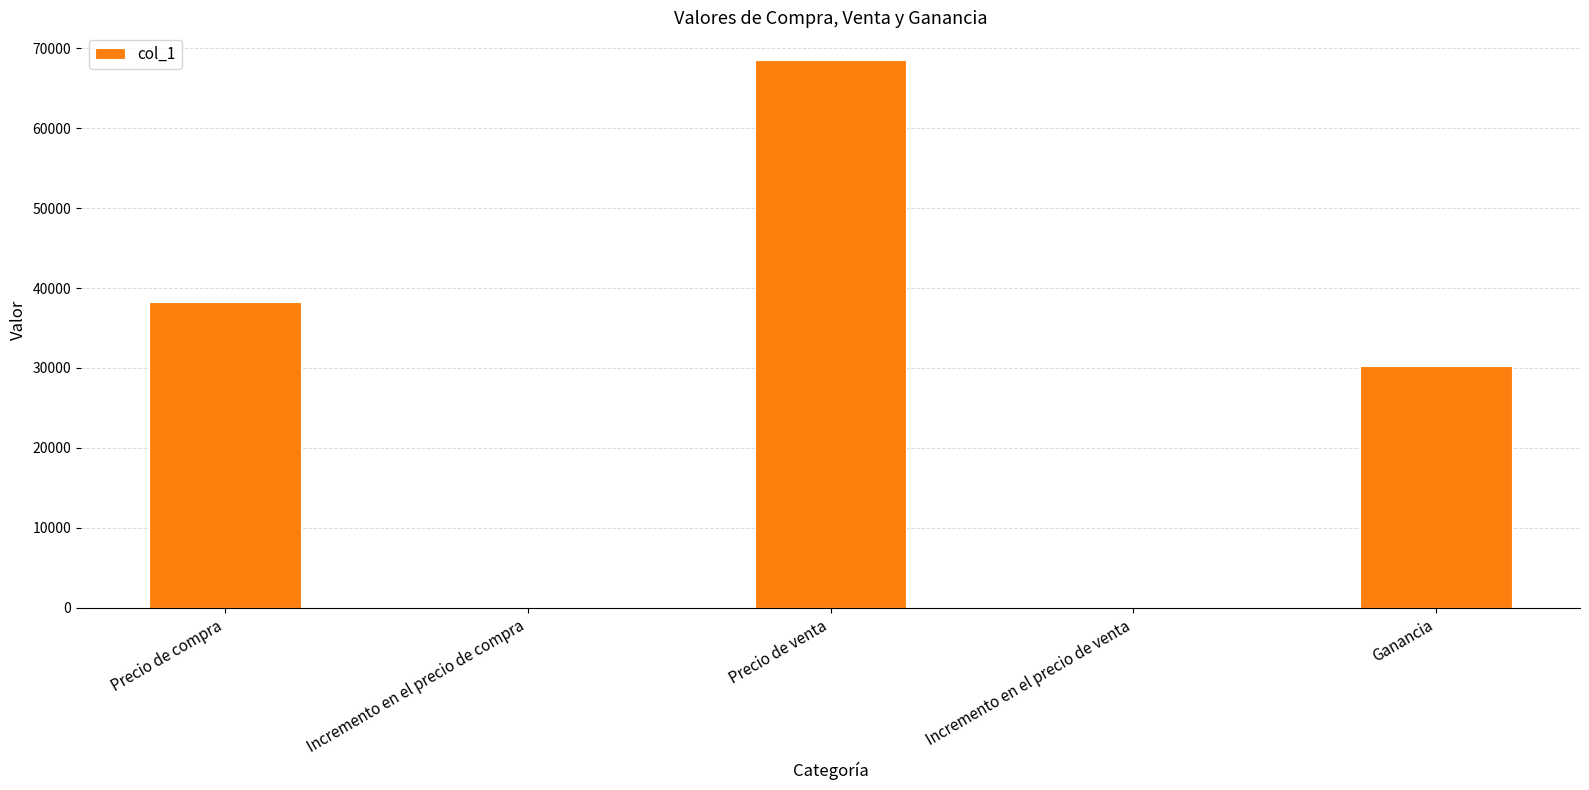

What is the change in value from Precio de venta to Incremento en el precio de venta?

-68539.2